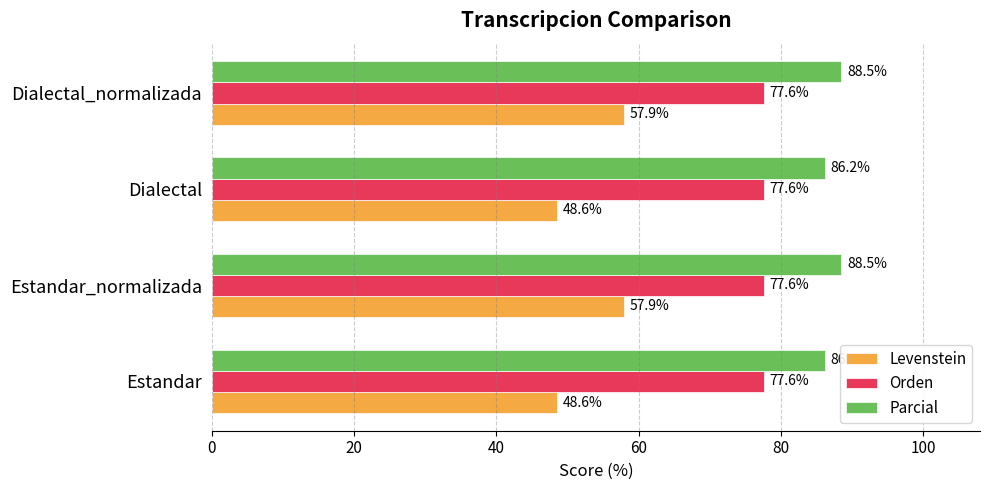

True or false: Parcial has a value of 117.0 at Dialectal_normalizada.

False